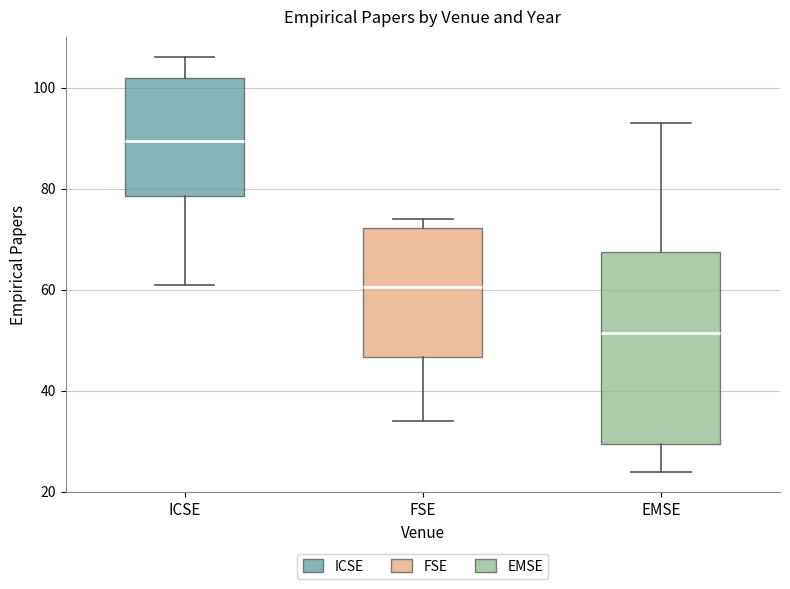

Comparing the boxes themselves (not the whiskers), which one is the tallest?

EMSE